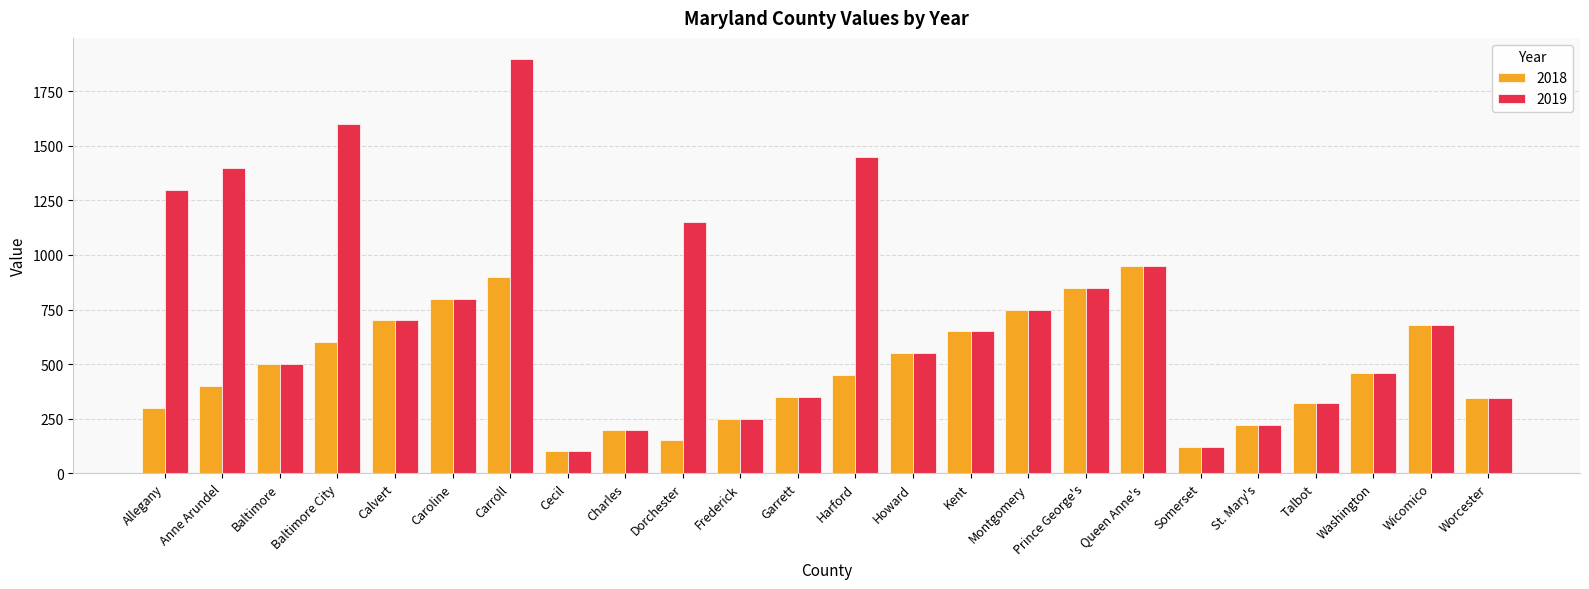

Is the value of 2019 at Wicomico greater than the value of 2018 at Queen Anne's?

No